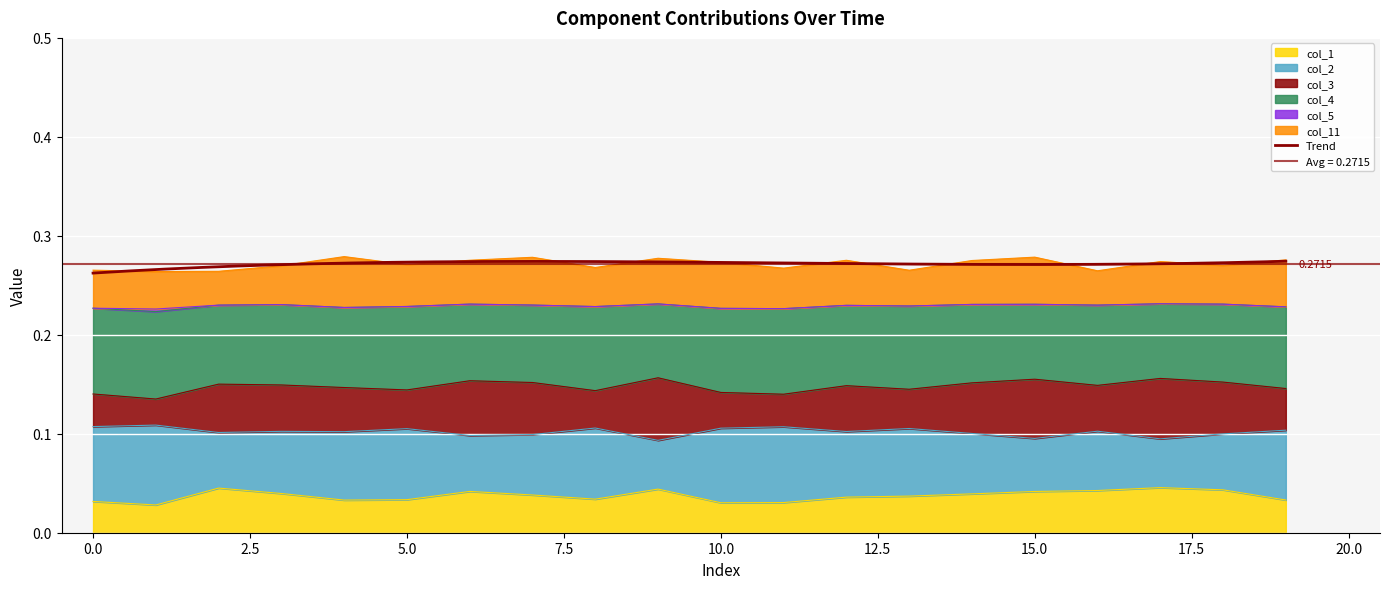

List the labels in order of col_3 value, largest first.

9, 17, 15, 6, 18, 7, 14, 2, 3, 16, 12, 4, 19, 13, 5, 8, 10, 0, 11, 1